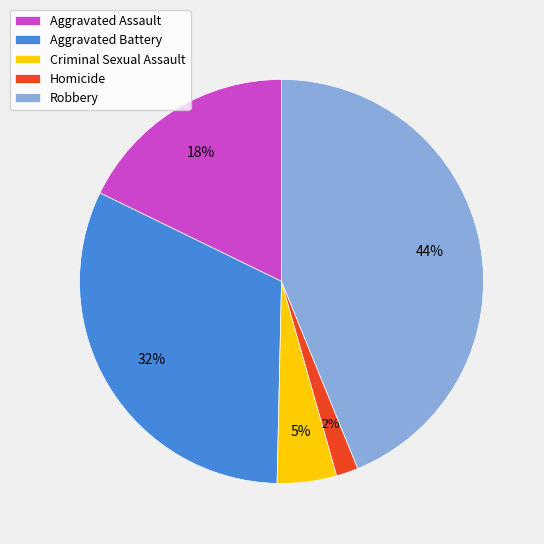

To the nearest percent, what percentage of the pie is Robbery?

44%